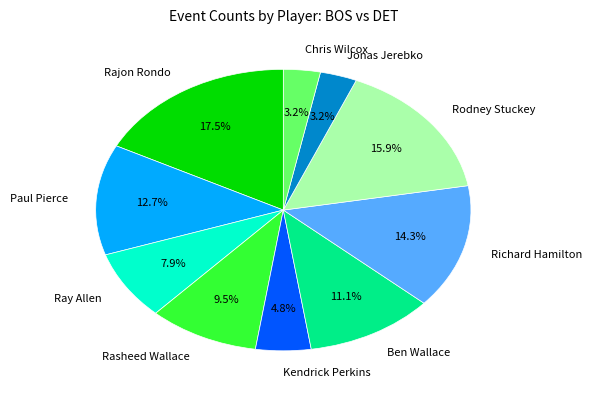

Count the number of slices in the pie.

10